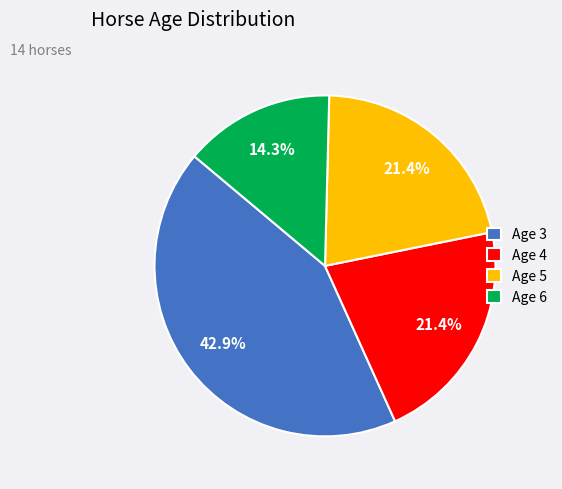

The Age 5 slice represents 32% of the pie. True or false?

False